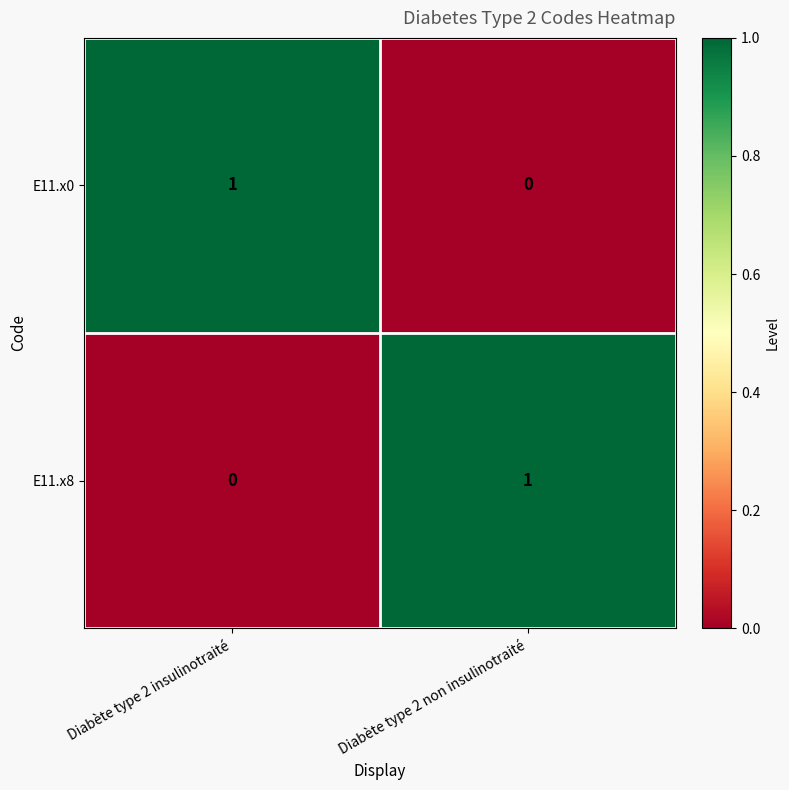

Is the value of E11.x8 at Diabète type 2 insulinotraité greater than the value of E11.x0 at Diabète type 2 insulinotraité?

No